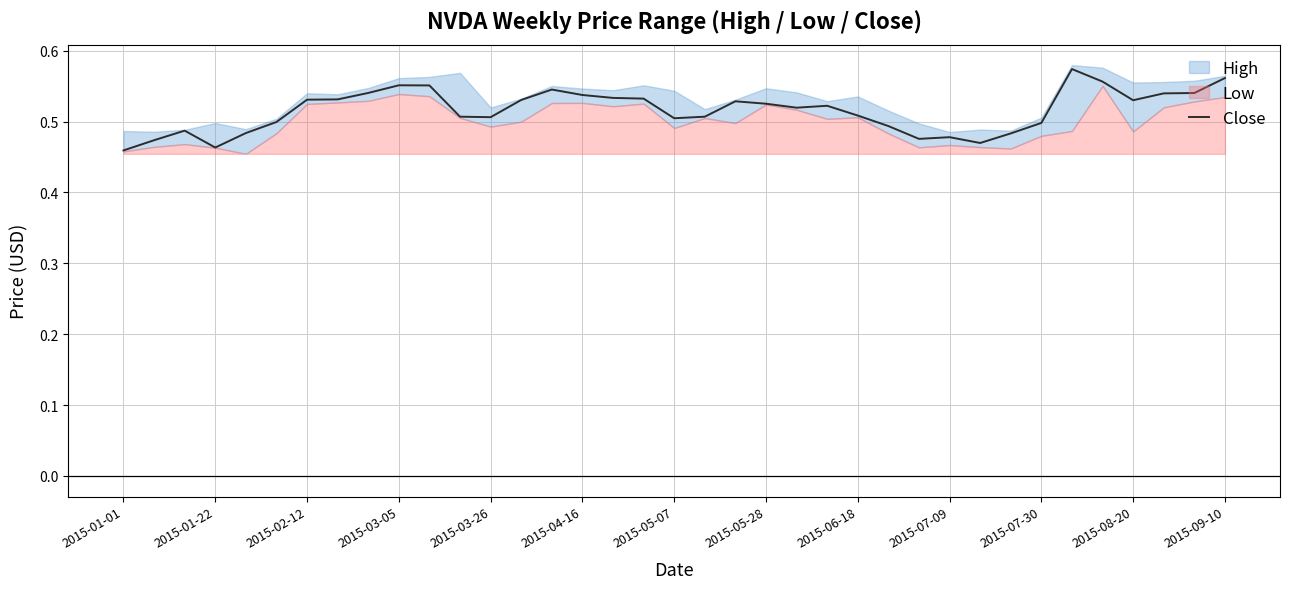

The chart shows a value of 0.5 at 29. True or false?

True